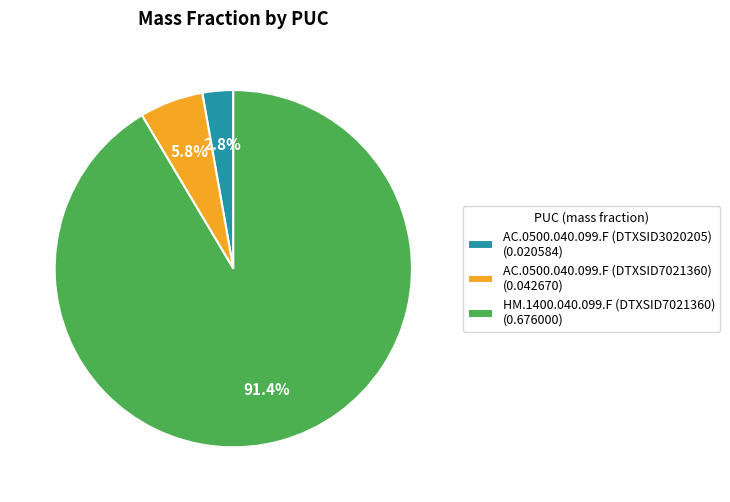

The AC.0500.040.099.F (DTXSID7021360) slice represents 6% of the pie. True or false?

True